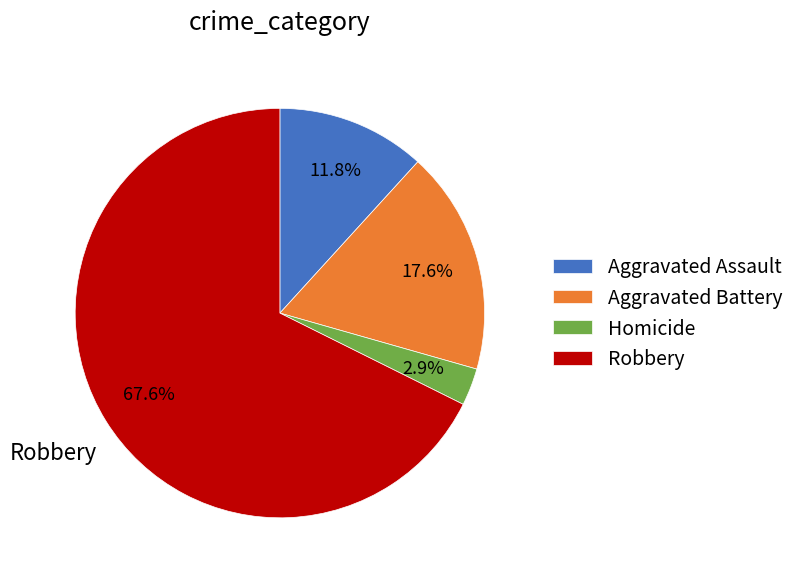

Combined, what portion of the pie is Homicide and Aggravated Assault?

14.7%